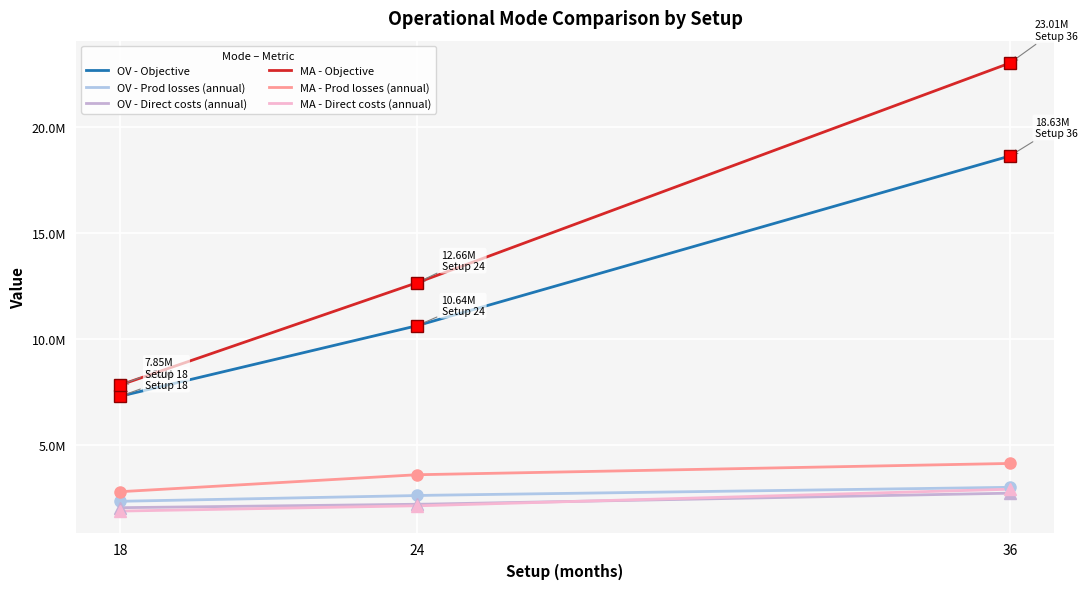

True or false: OV - Prod losses (annual) has a value of 775557.6 at 18.

False